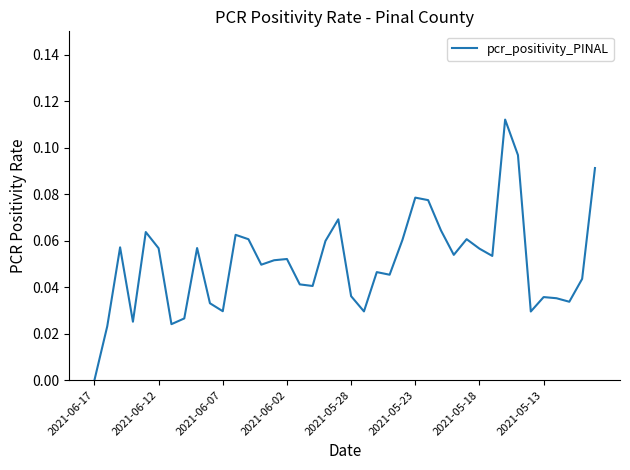

Does the chart have visible grid lines?

No